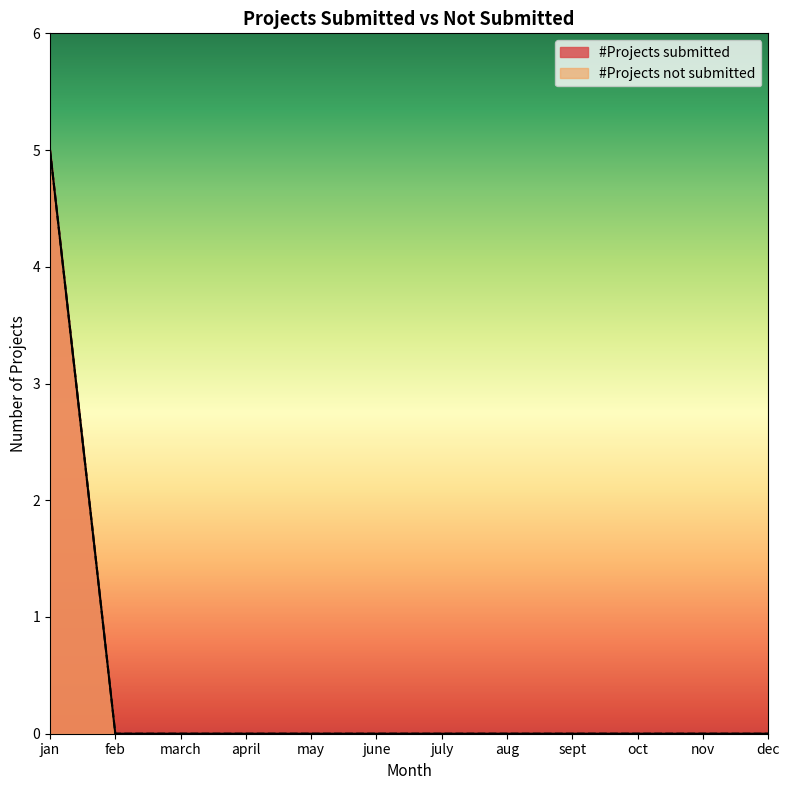

At which label does #Projects not submitted reach its peak?

jan